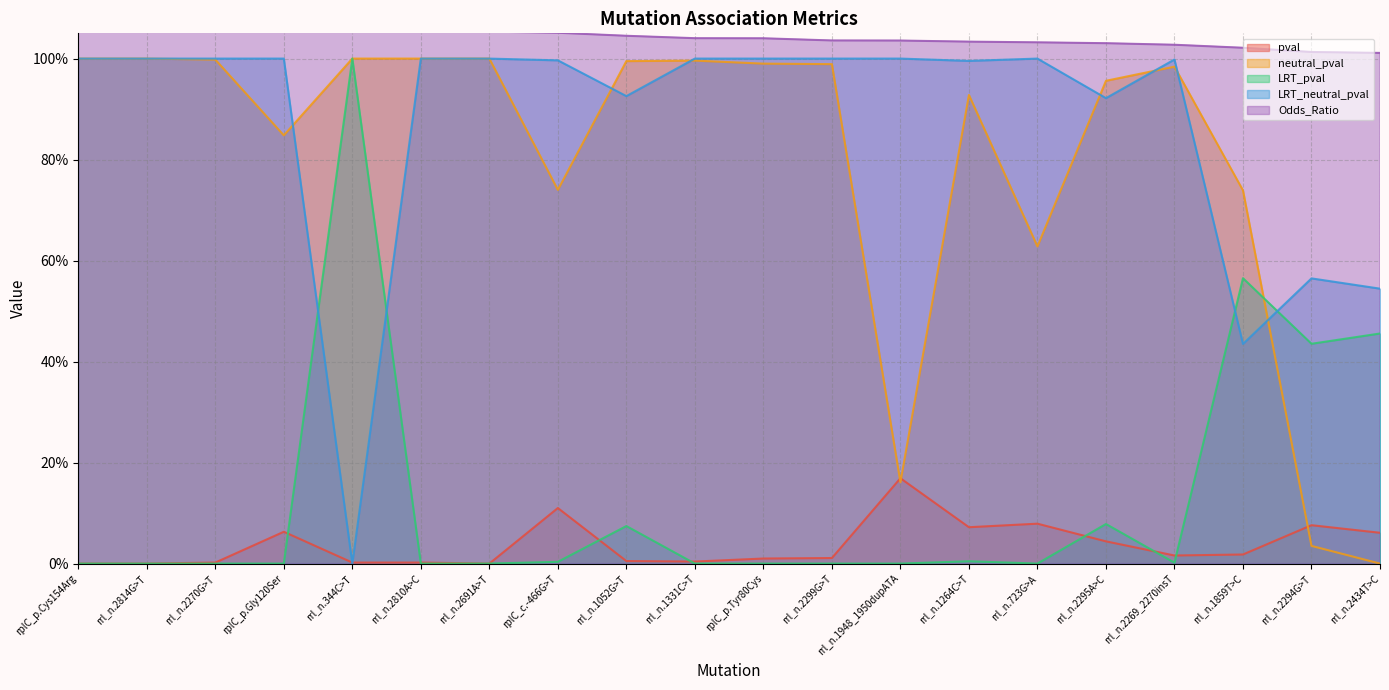

What is the sum of all LRT_pval values?

2.6